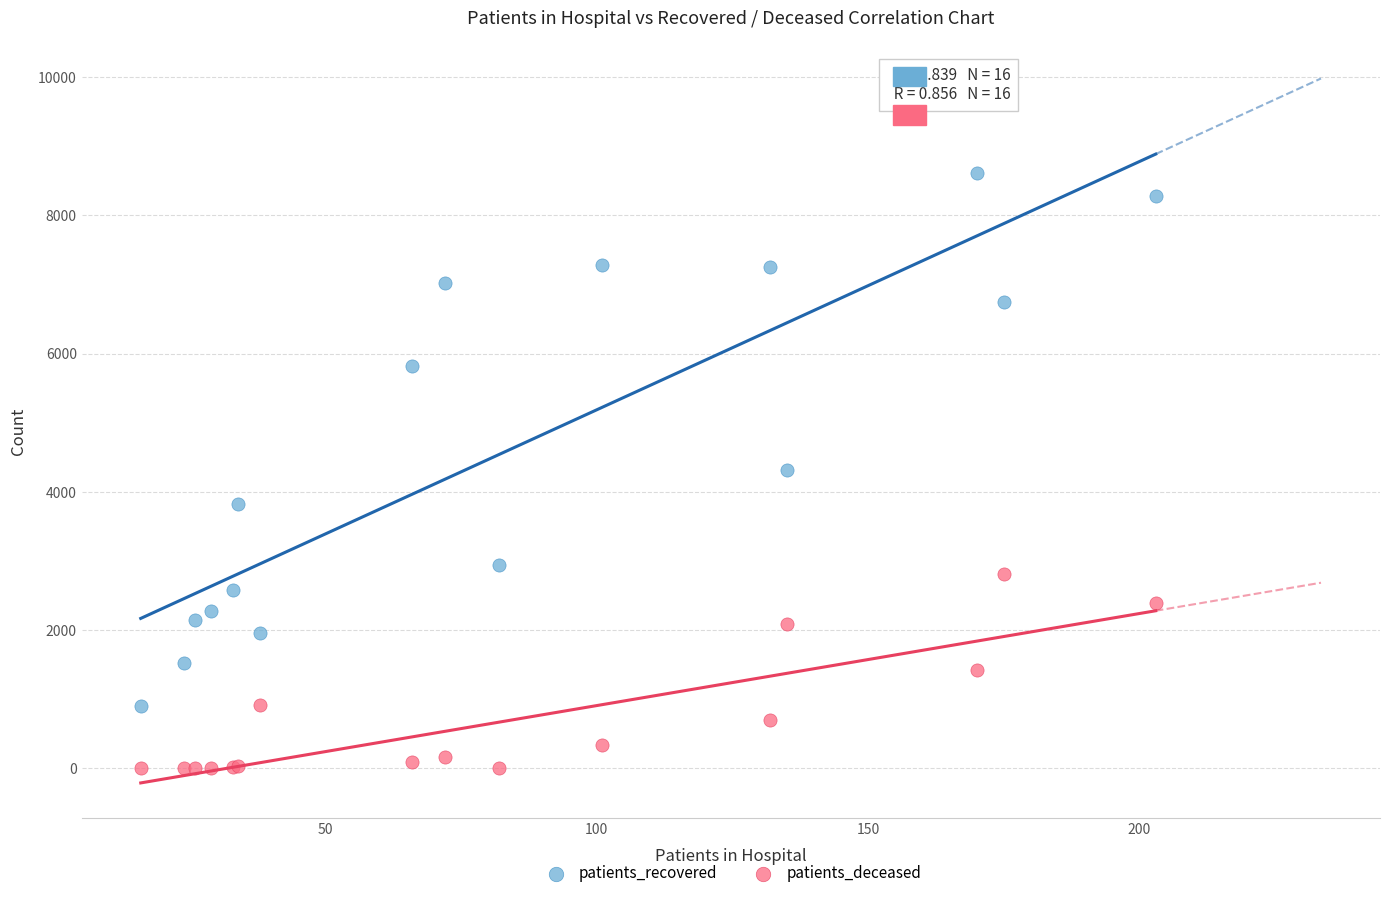

In the patients_recovered series, what Y value is closest to 4765?

4318